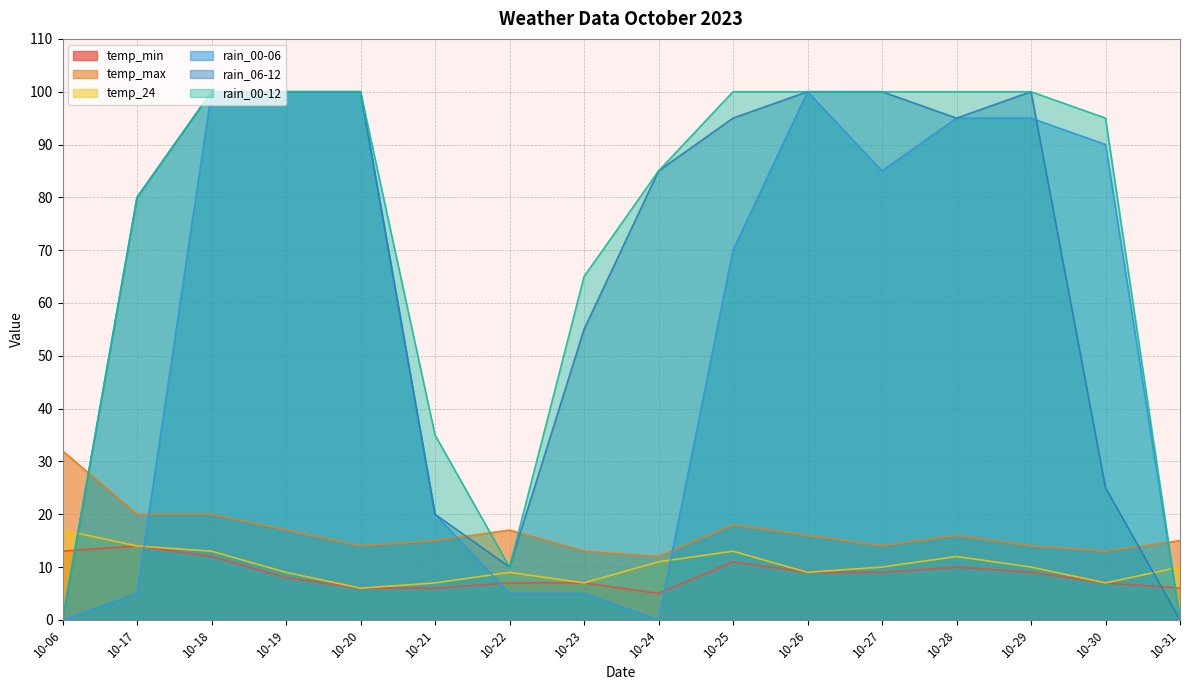

Reading left to right, transcribe all the data shown in this chart.

temp_min: 13	14	12	8	6	6	7	7	5	11	9	9	10	9	7	6
temp_max: 32	20	20	17	14	15	17	13	12	18	16	14	16	14	13	15
temp_24: 17	14	13	9	6	7	9	7	11	13	9	10	12	10	7	10
rain_00-06: 0	5	100	100	100	20	5	5	0	70	100	85	95	95	90	0
rain_06-12: 0	80	100	100	100	20	10	55	85	95	100	100	95	100	25	0
rain_00-12: 0	80	100	100	100	35	10	65	85	100	100	100	100	100	95	0